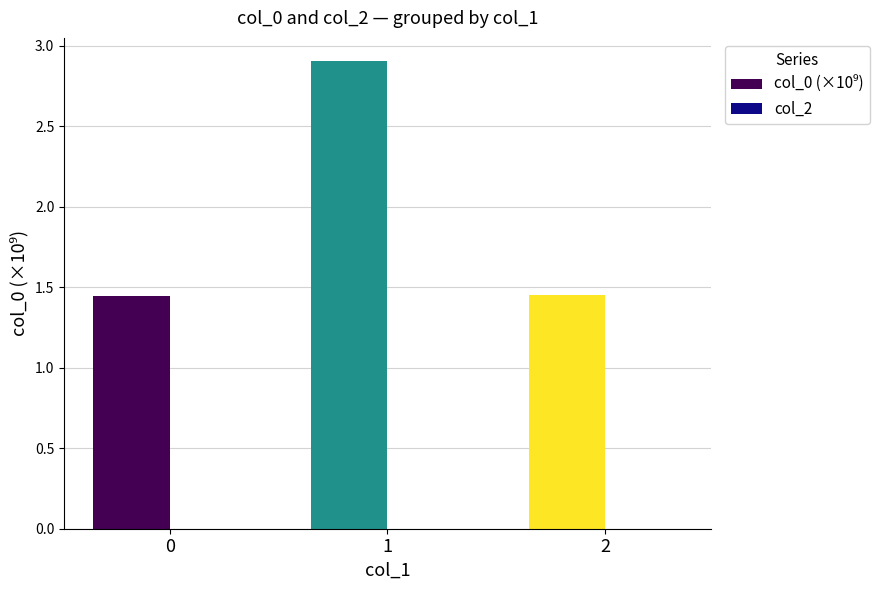

What is the sum of the values at 0 and 1?

4.3